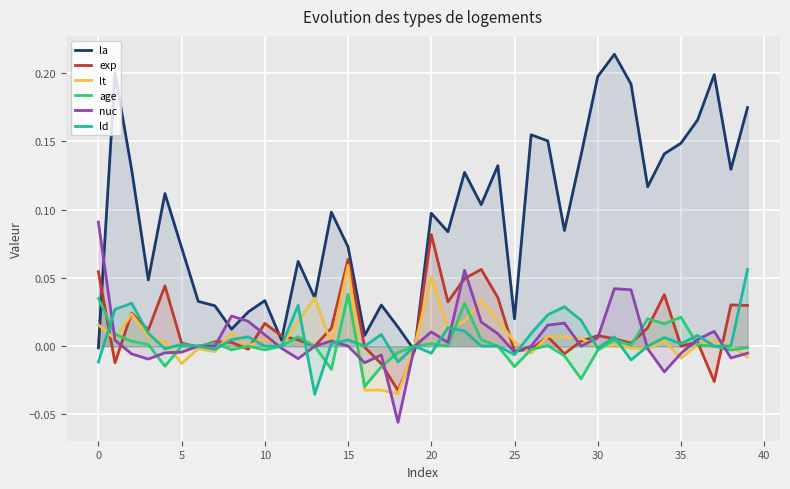

Between 24 and 21, which is larger?

24